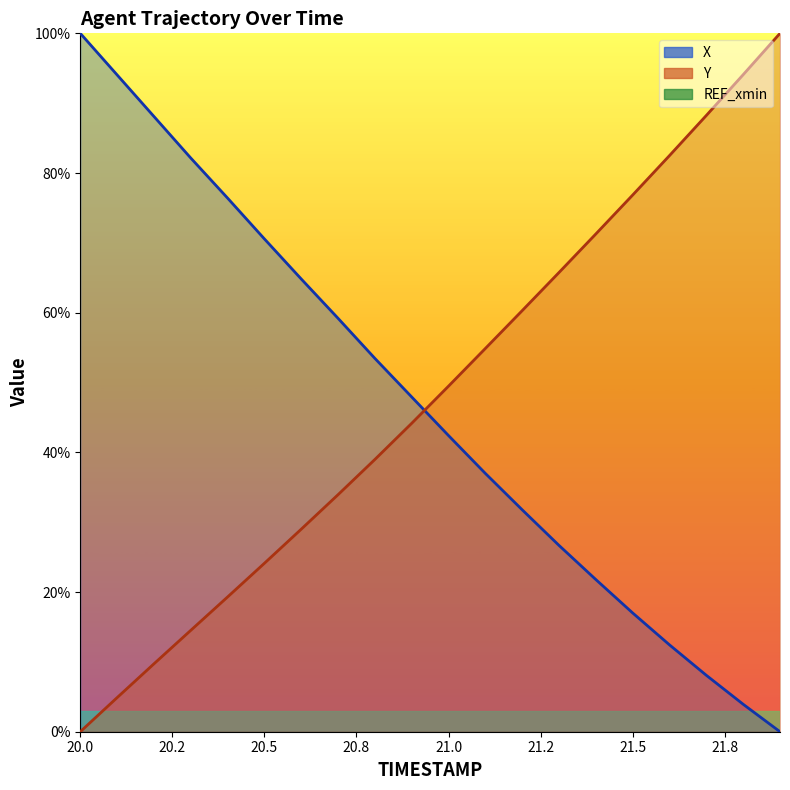

Reading left to right, list all the values displayed in this chart.

X: 100.0	94.0	88.1	82.1	76.4	70.6	64.8	59.2	53.5	47.9	42.4	37.0	31.8	26.7	21.8	17.0	12.4	8.1	3.9	0.0
Y: 0.0	4.9	9.7	14.5	19.3	24.1	29.0	33.9	39.0	44.2	49.5	54.9	60.3	65.8	71.3	76.9	82.5	88.2	94.1	100.0